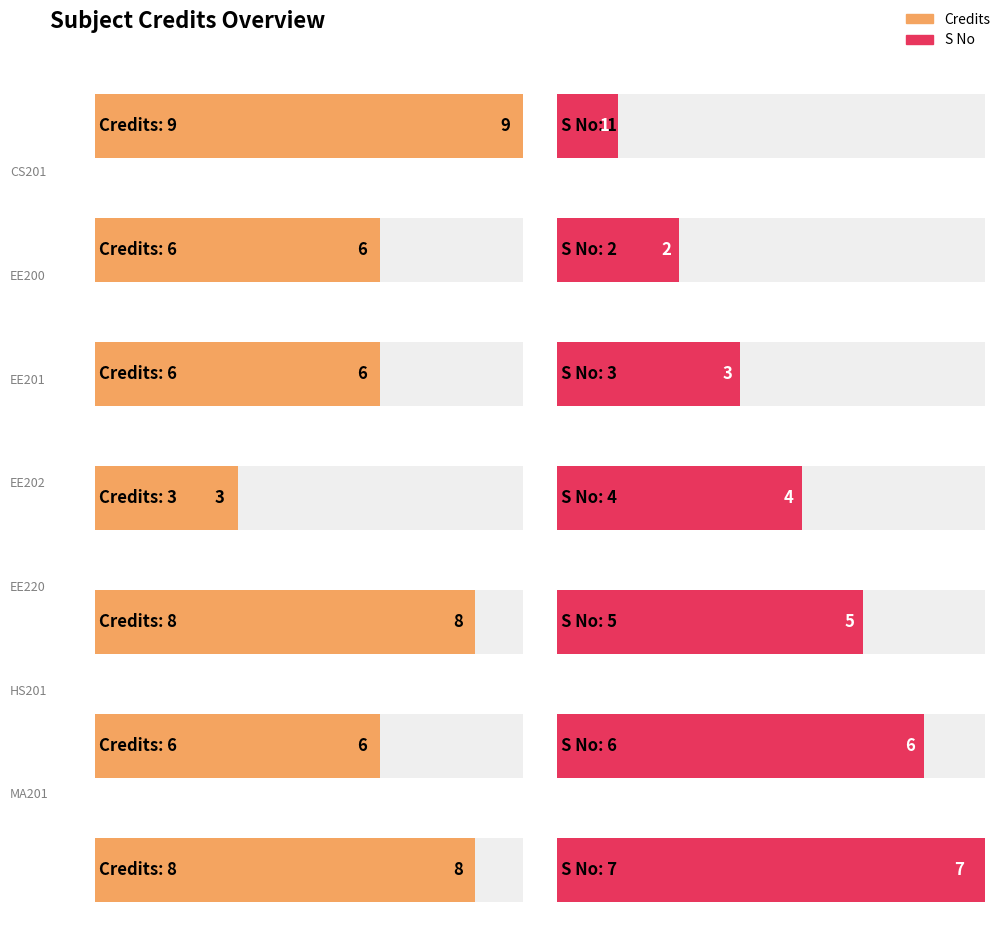

What is the sum of the Credits values at EE202 and CS201?

12